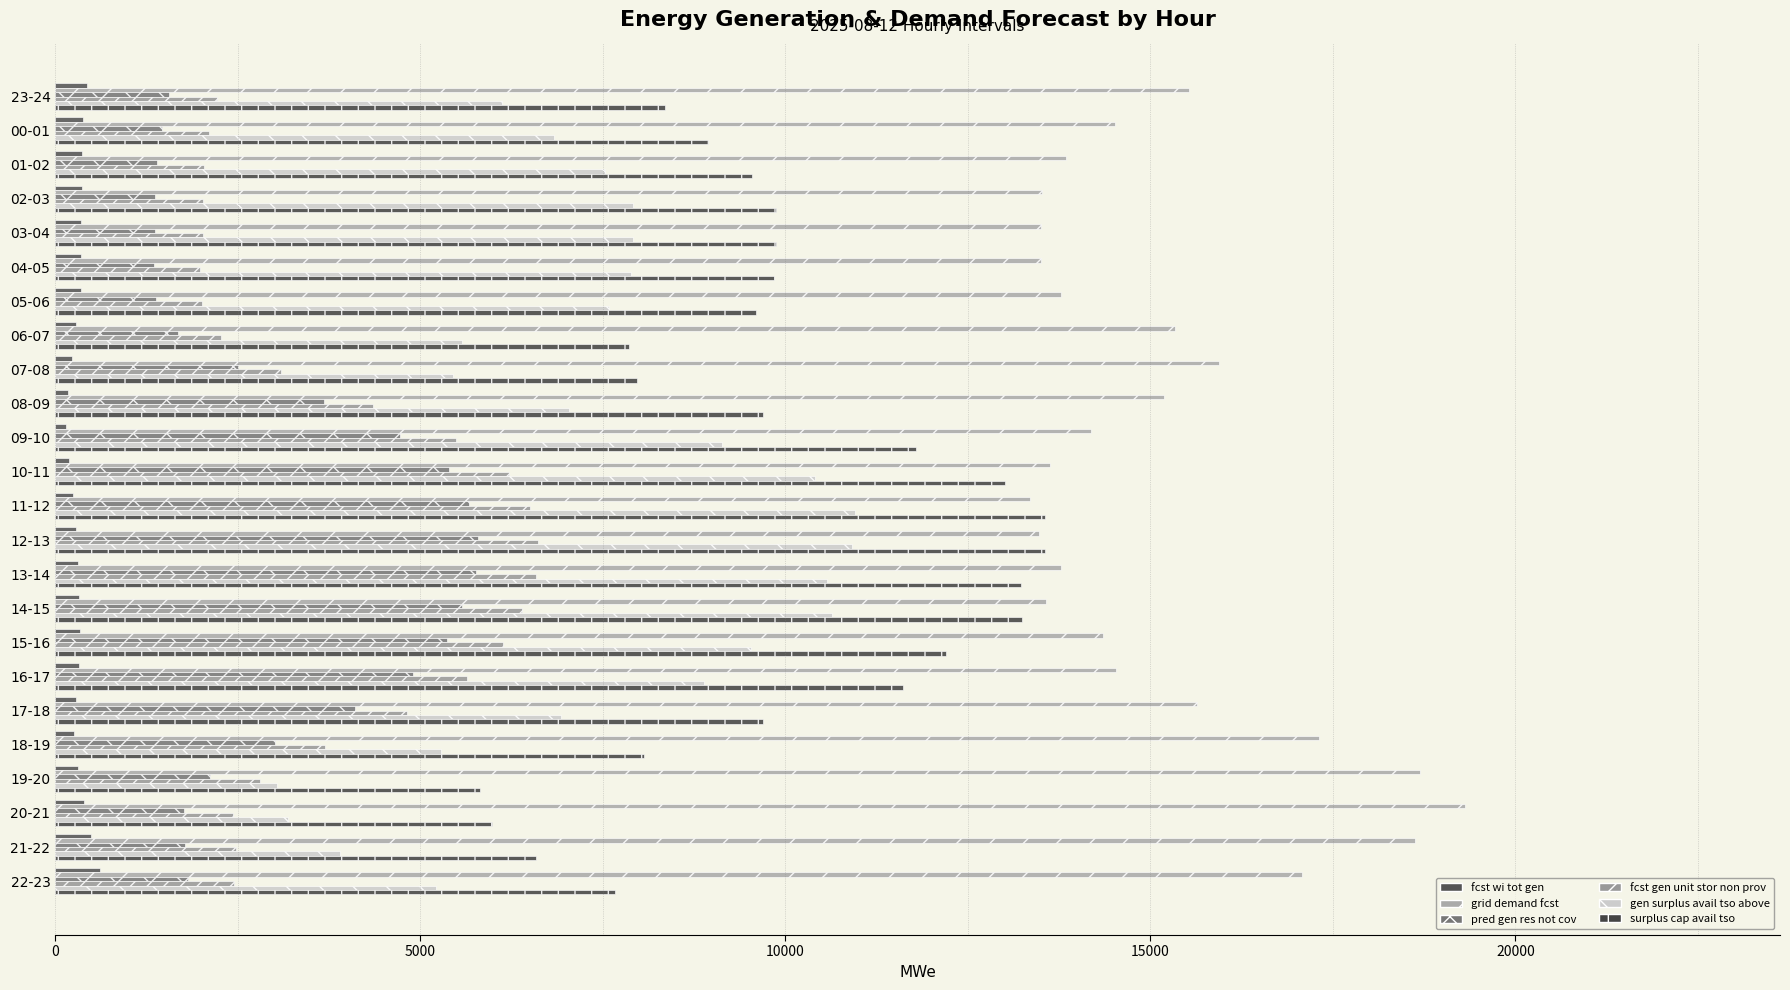

Count the number of data series in this chart.

6